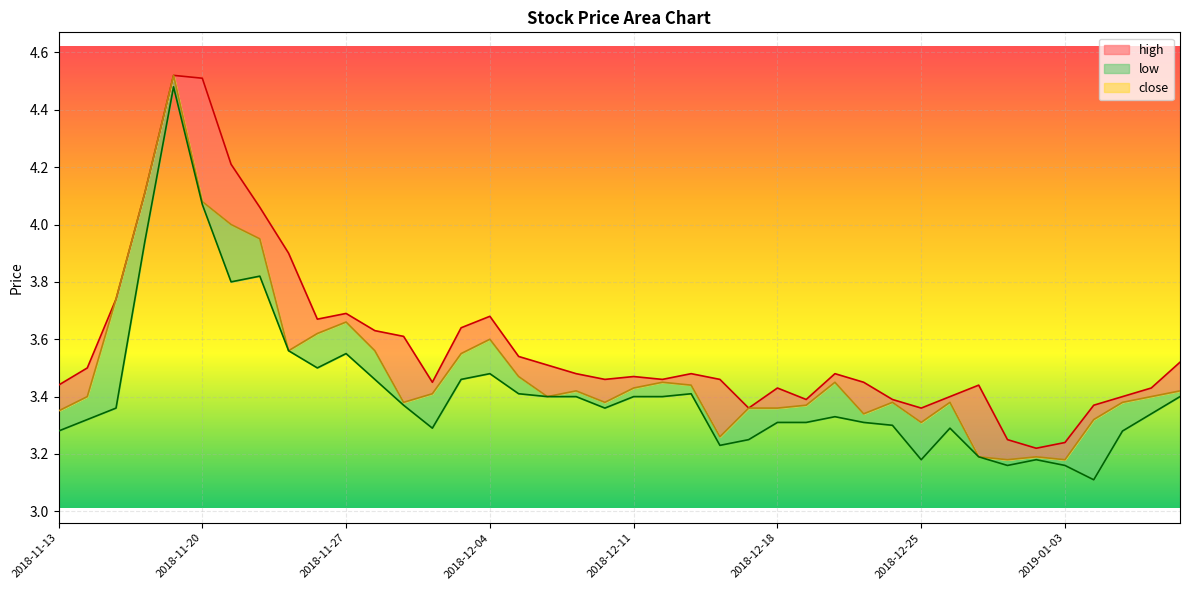

Which series has the largest range (max minus min)?

low